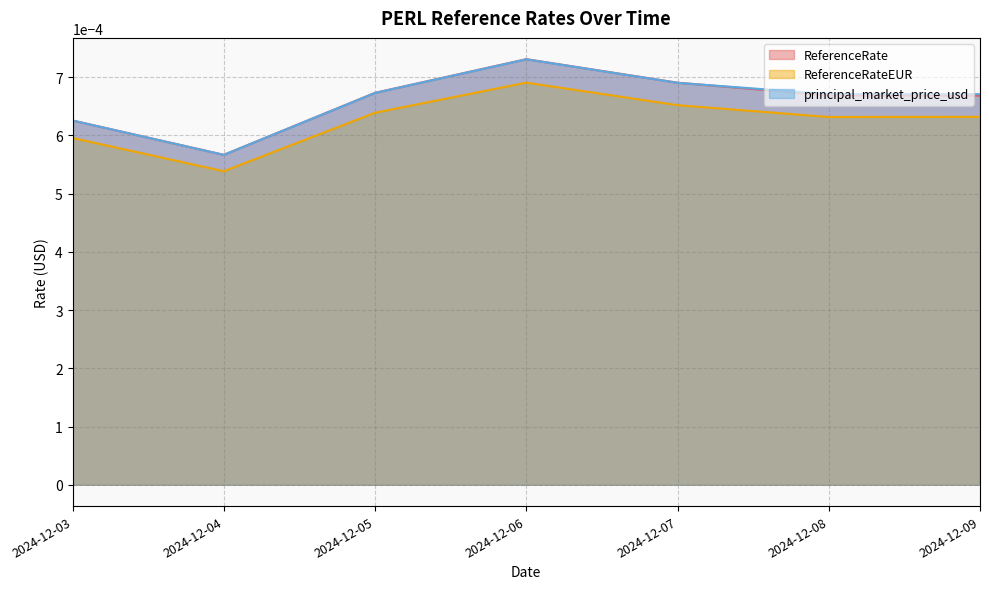

At which label is ReferenceRate closest to 0?

2024-12-04